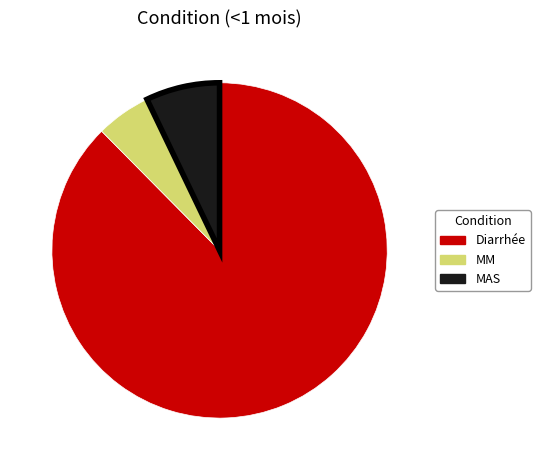

Which category has the smallest portion of the pie?

MM